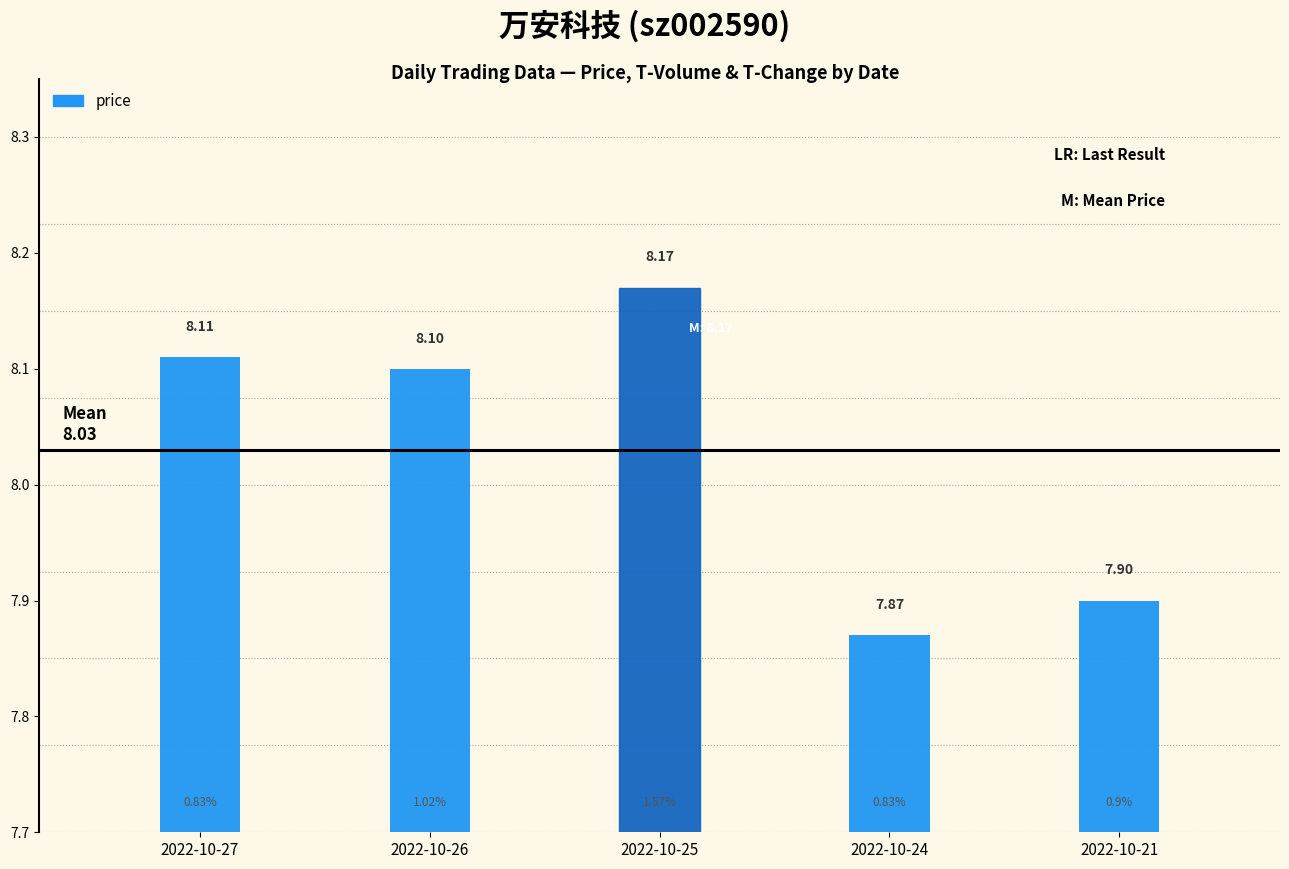

Which label corresponds to the smallest value in the chart?

2022-10-24